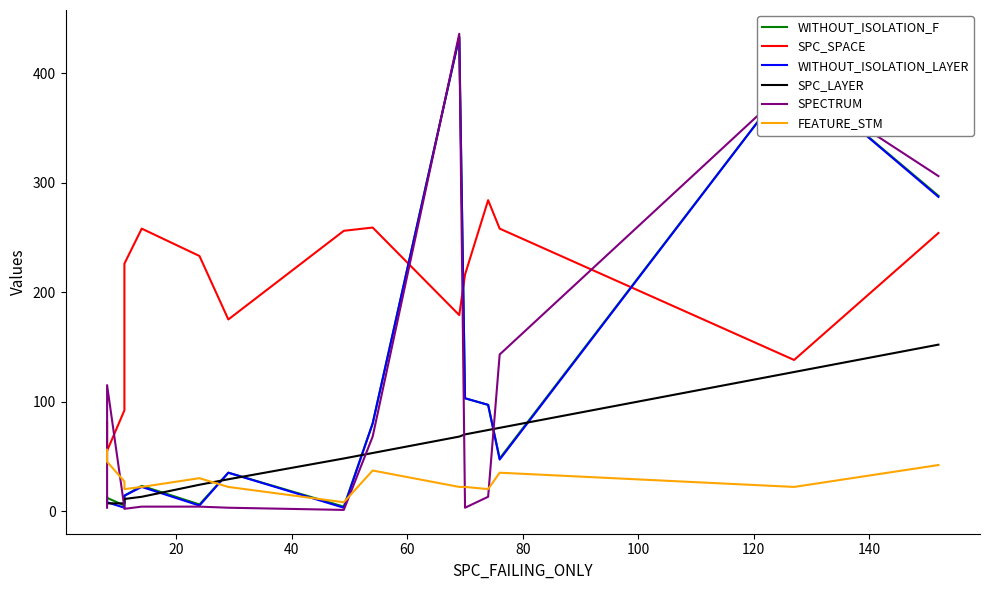

How many values in the WITHOUT_ISOLATION_F series exceed 35?

7